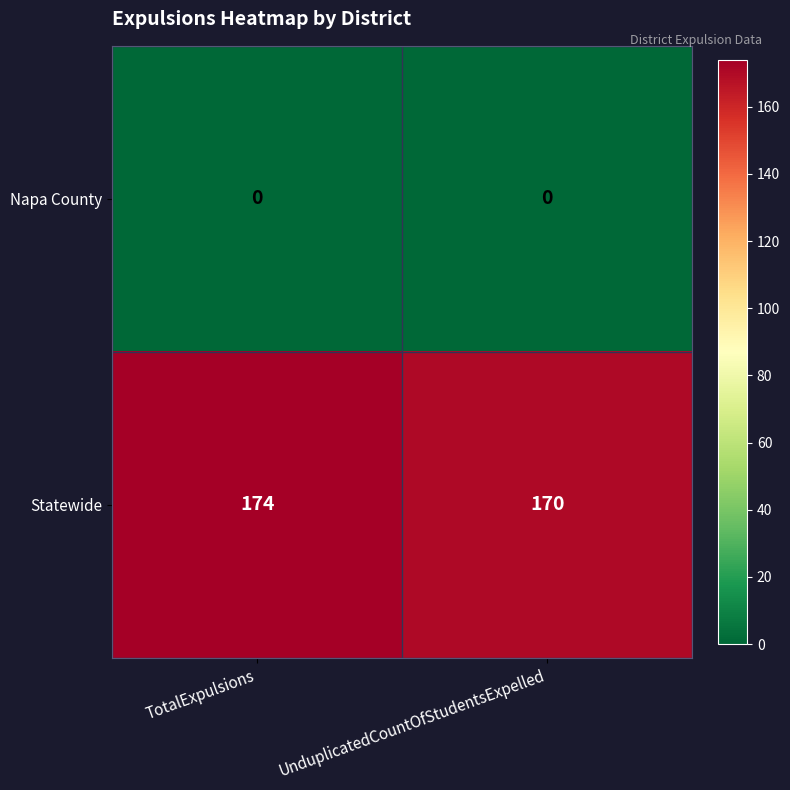

At how many categories does at least one series exceed 85?

2